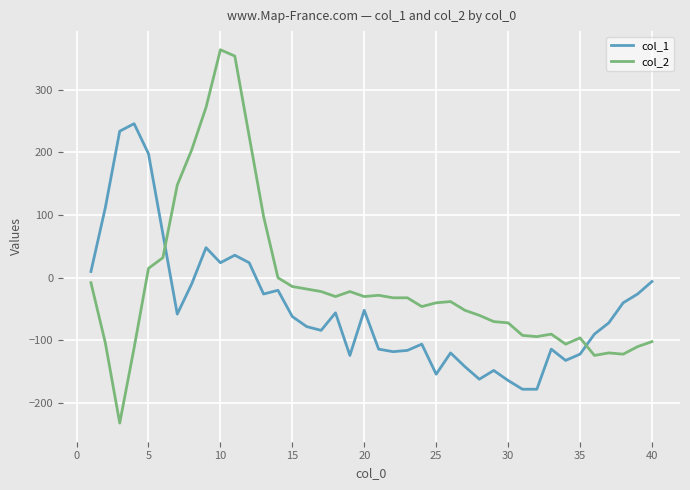

How many intersections are there between col_2 and col_1?

2